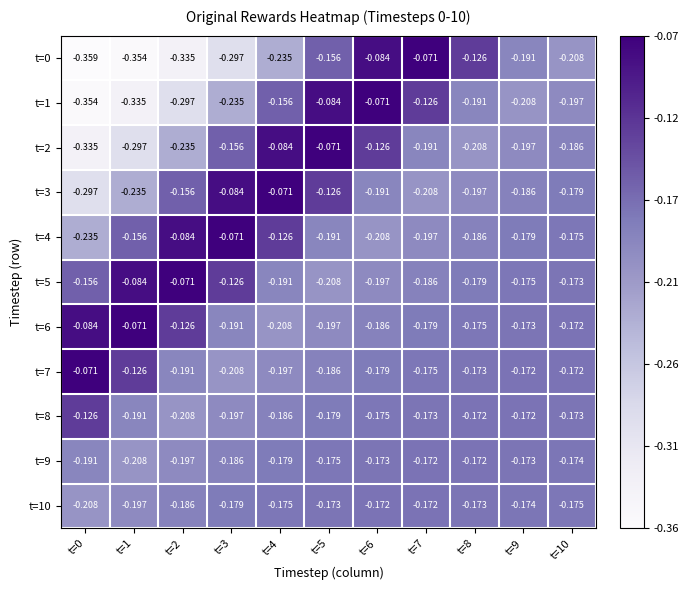

Is the value of t=8 at t=1 greater than the value of t=4 at t=1?

No